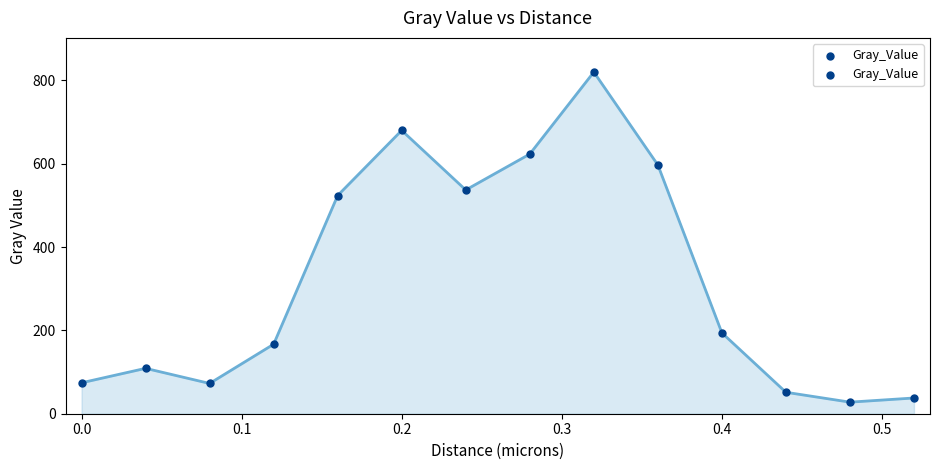

What is the range of X values (max minus min)?

0.5